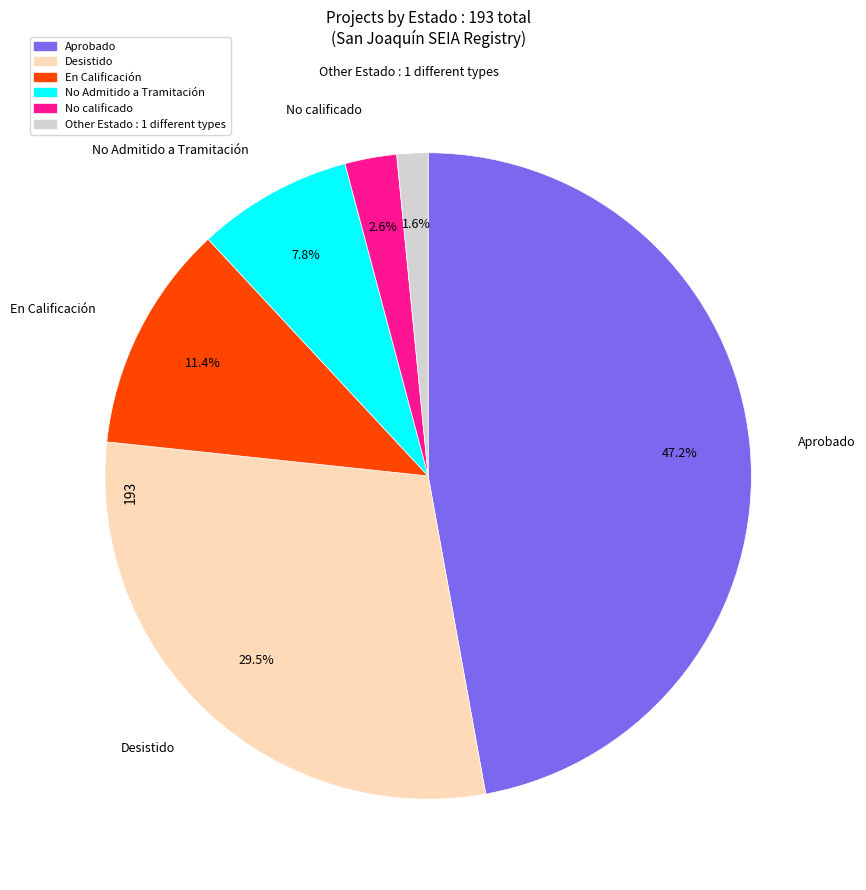

Does any single category account for the majority?

No